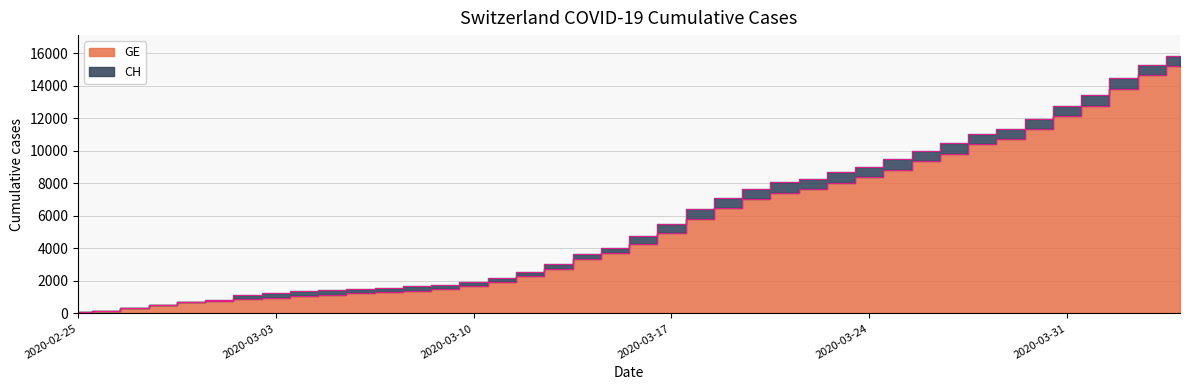

Reading right to left, list all the values displayed in this chart.

CH: 15850	15294	14473	13413	12758	11971	11340	11041	10467	10005	9481	9030	8681	8265	8061	7654	7125	6434	5501	4775	4014	3658	3033	2577	2199	1949	1770	1664	1595	1519	1420	1353	1245	1137	814	682	540	329	178	73
GE: 15208	14652	13831	12771	12116	11329	10698	10399	9825	9363	8839	8388	8039	7623	7419	7012	6483	5792	4944	4248	3733	3377	2752	2306	1928	1678	1499	1393	1324	1248	1152	1085	979	872	784	682	540	329	178	73